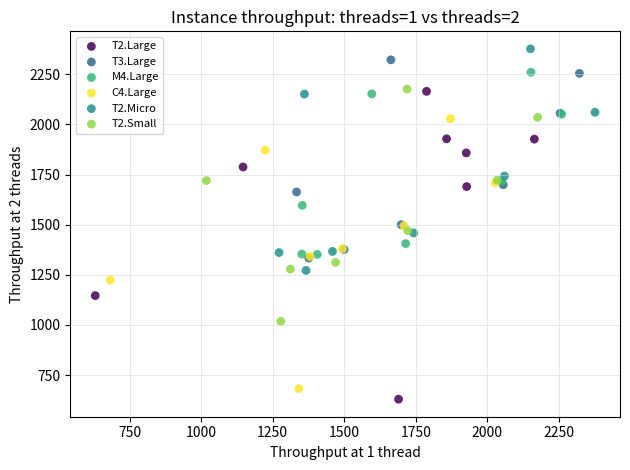

What are all the series names shown in the legend?

T2.Large, T3.Large, M4.Large, C4.Large, T2.Micro, T2.Small